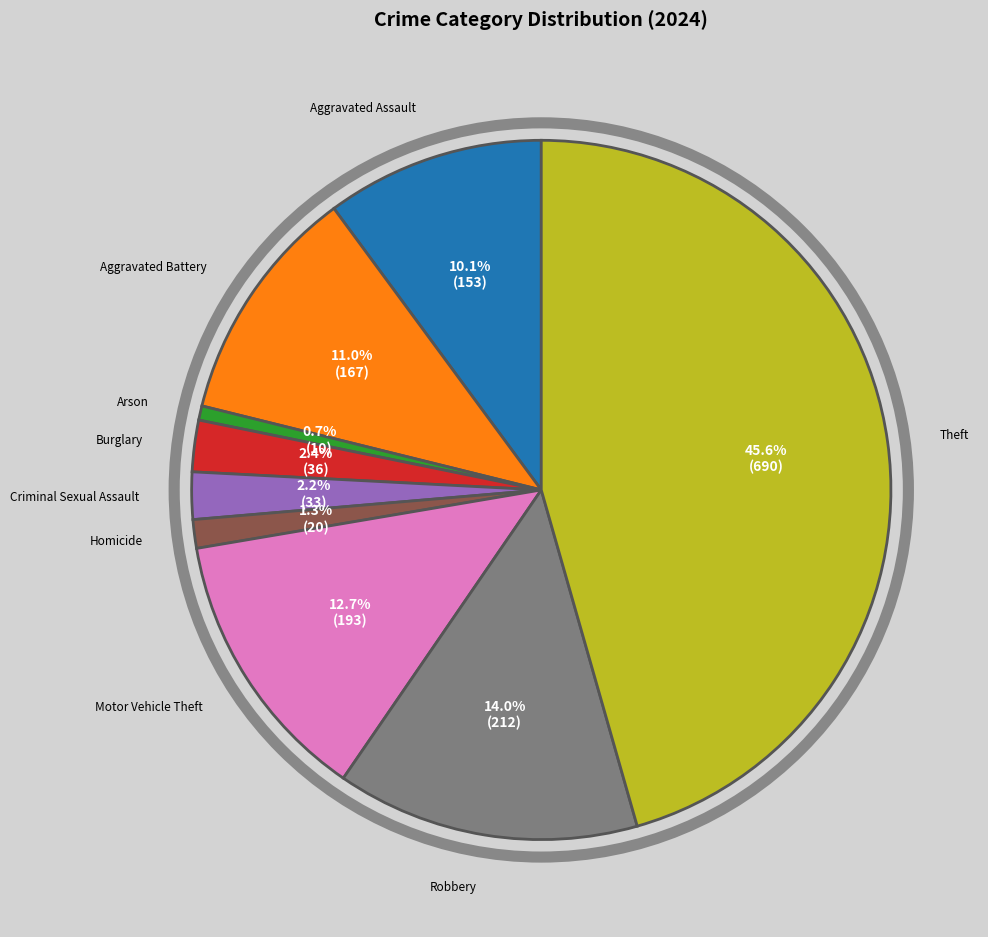

How much of the chart is everything except Arson?

99.3%